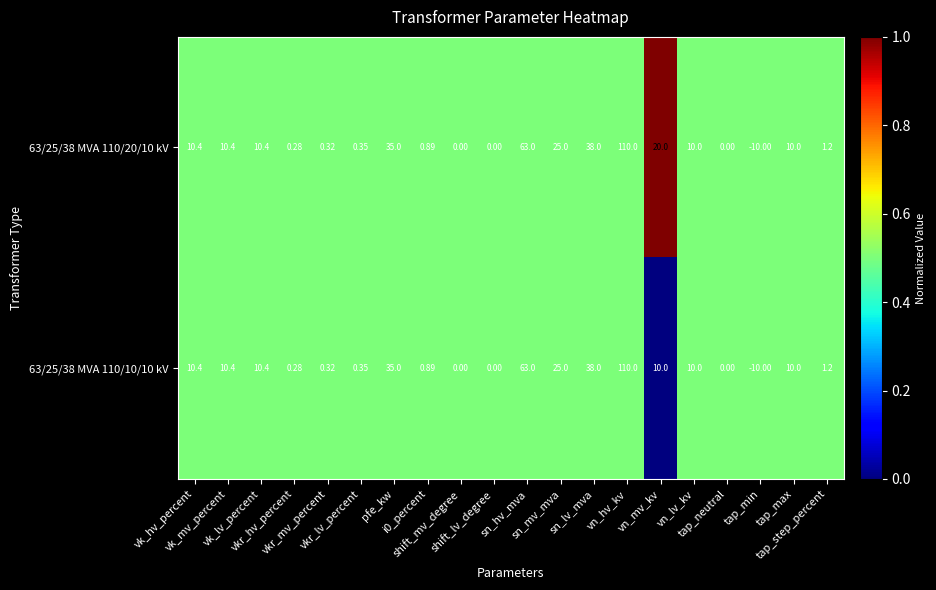

Which series has the largest total across all categories?

63/25/38 MVA 110/20/10 kV